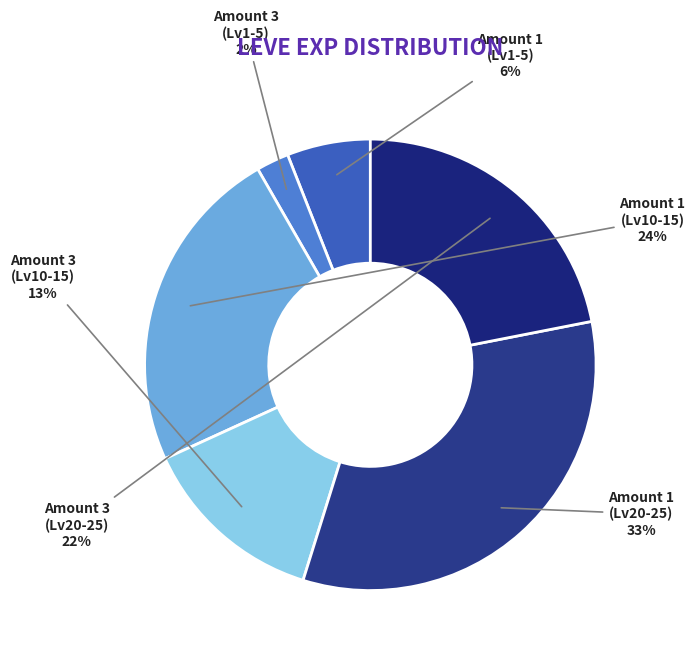

How many segments does this pie chart have?

6